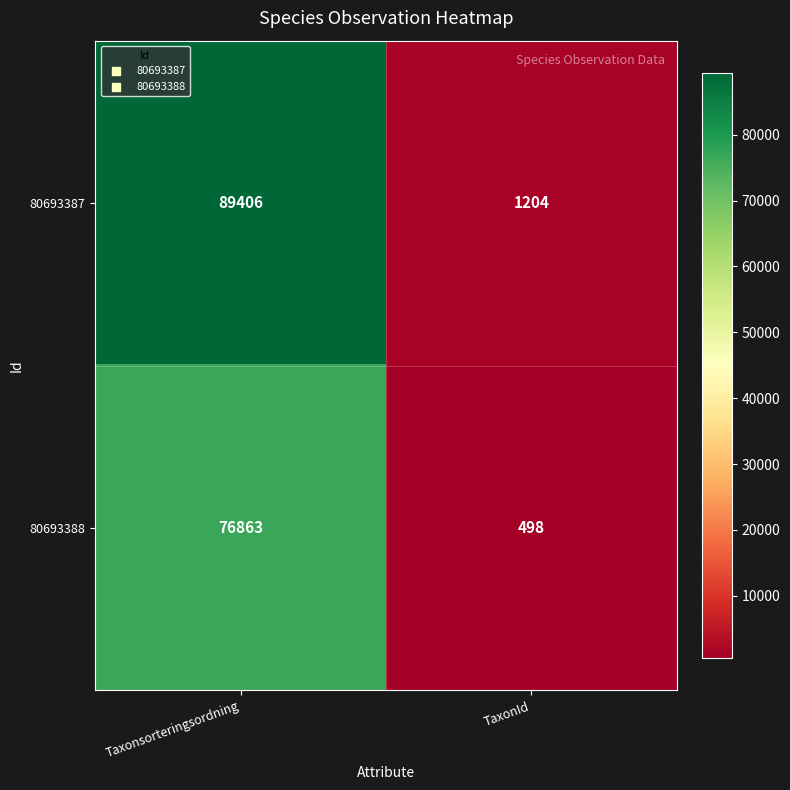

Reading left to right, transcribe all the data shown in this chart.

80693387: 89406	1204
80693388: 76863	498